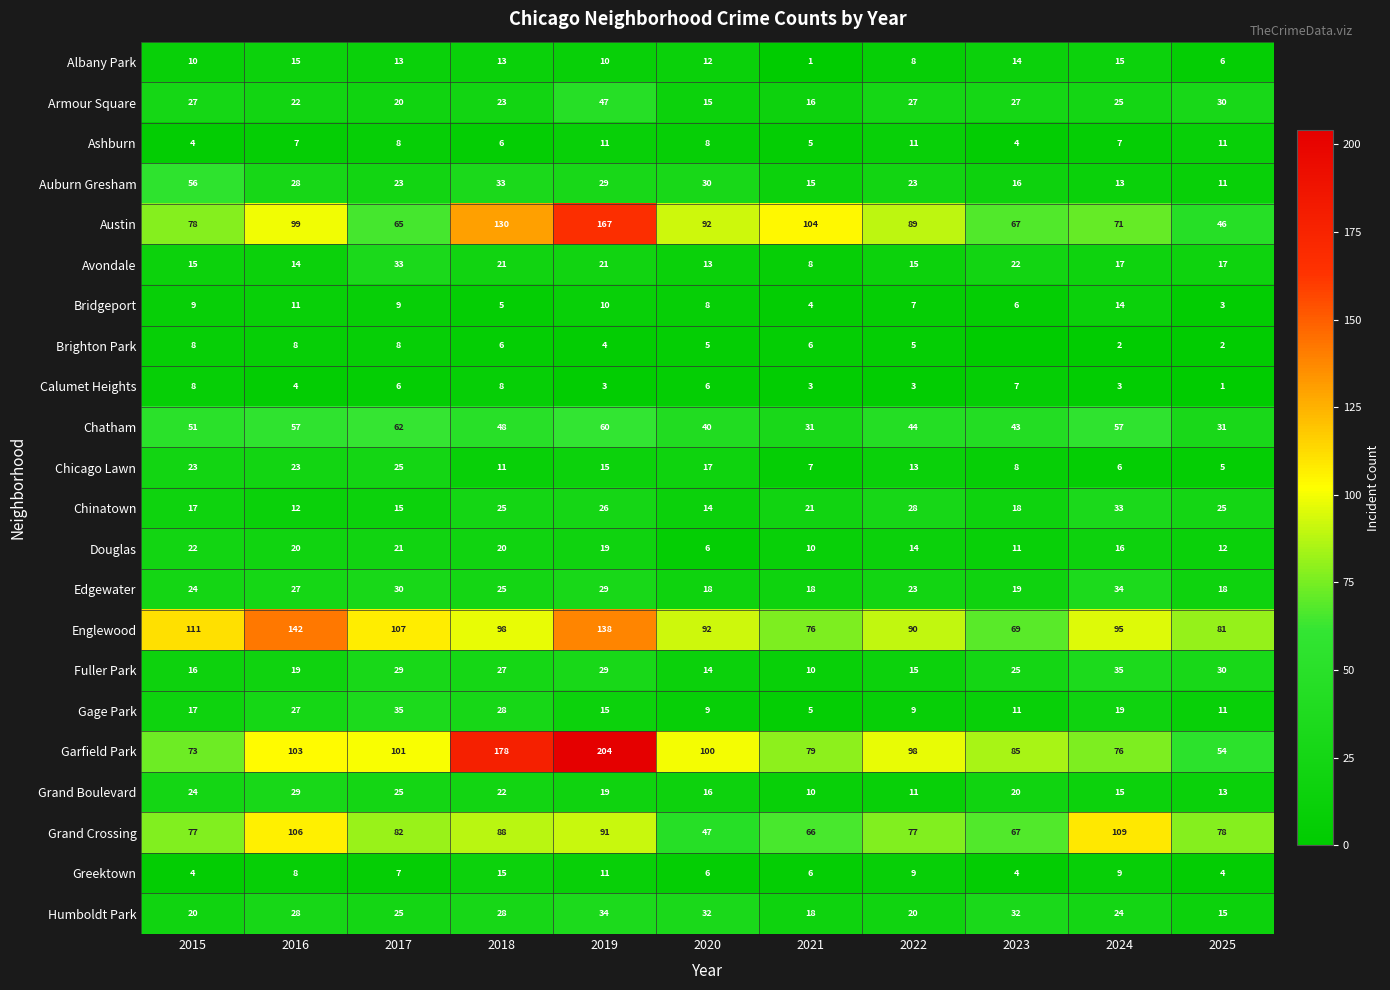

Between 2021 and 2025, which series saw the biggest shift?

Austin